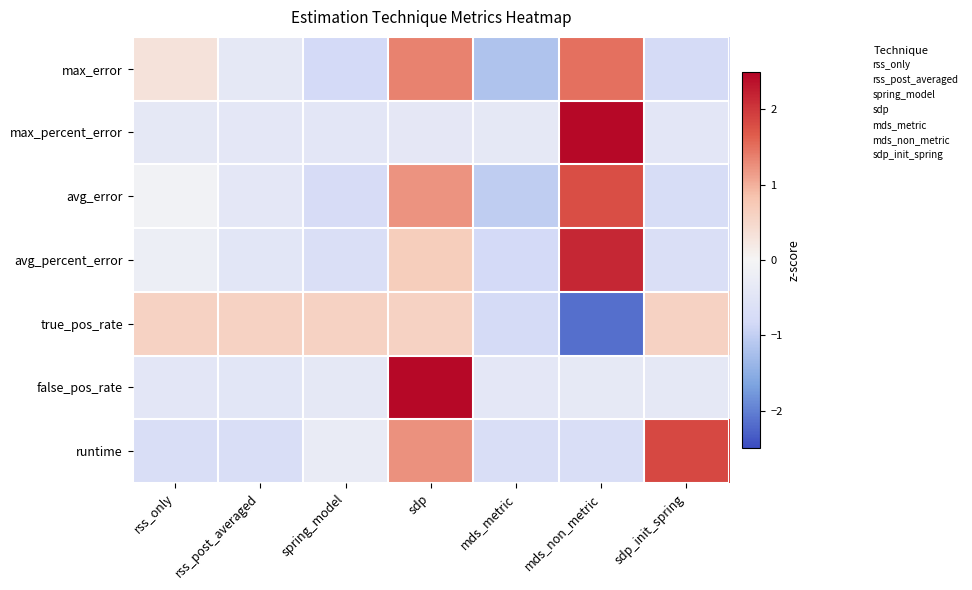

At how many categories does at least one series exceed 0?

6